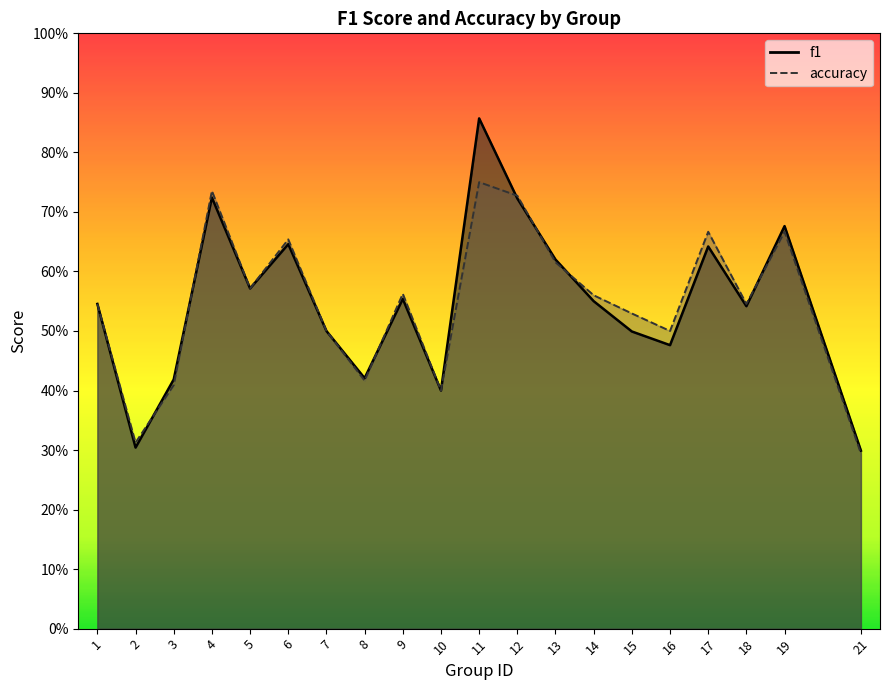

What is the approximate value of accuracy at 15?

0.5